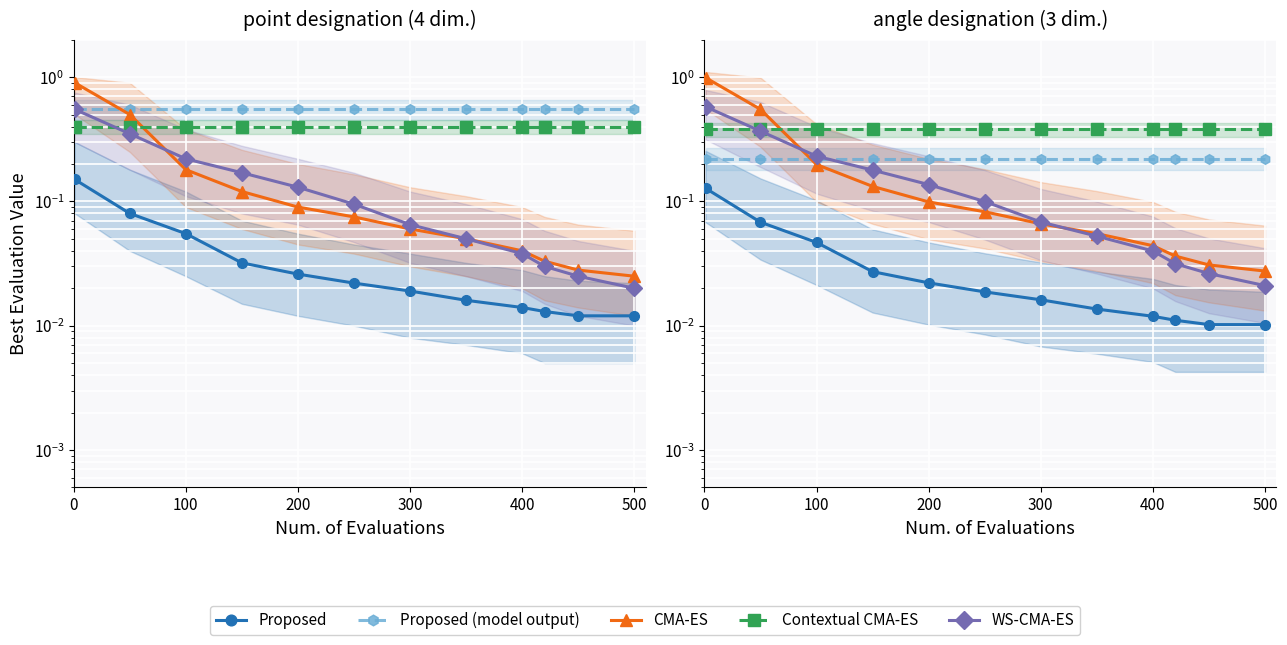

What is the total value across all series at 400?

0.7